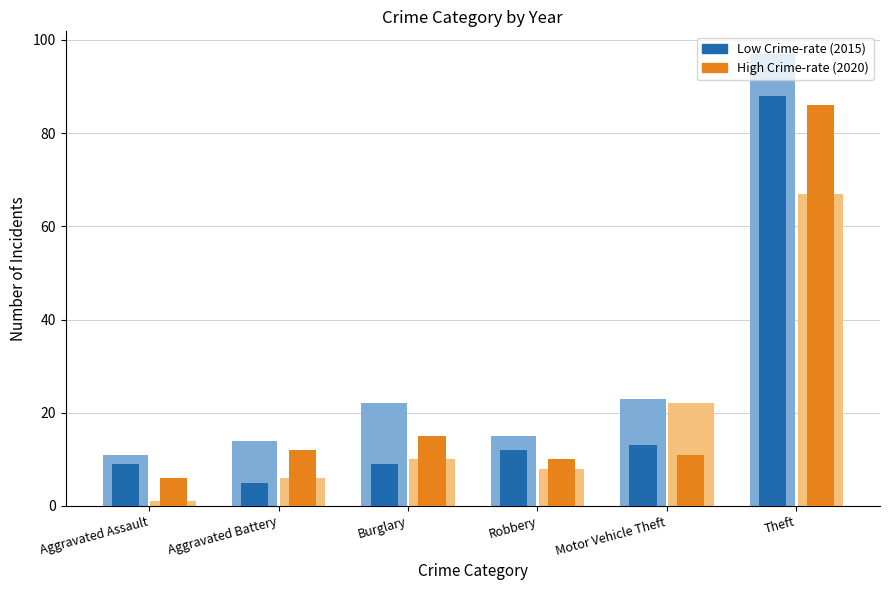

Reading left to right, extract all data points from this chart.

Low Crime-rate (2015): 9	5	9	12	13	88
High Crime-rate (2020): 6	12	15	10	11	86